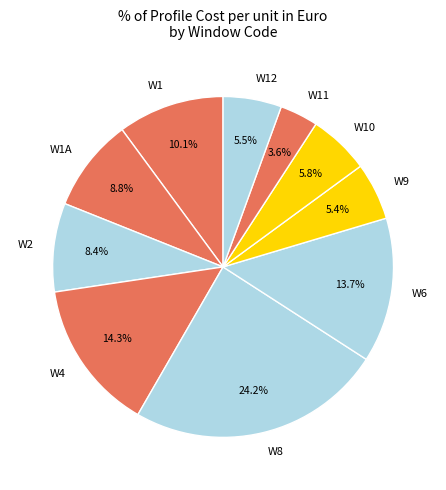

True or false: W1 accounts for 19% of the total.

False